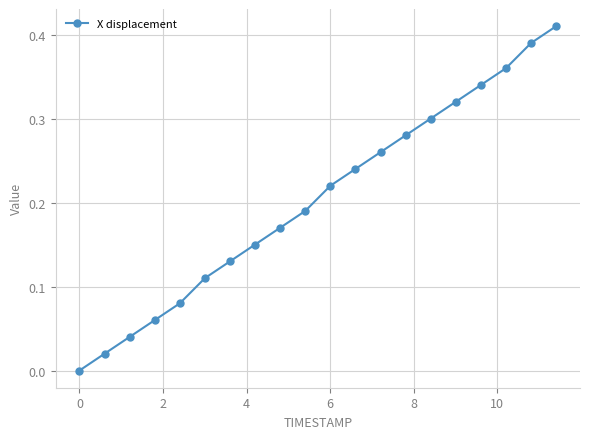

What is the sum of all values?

4.1